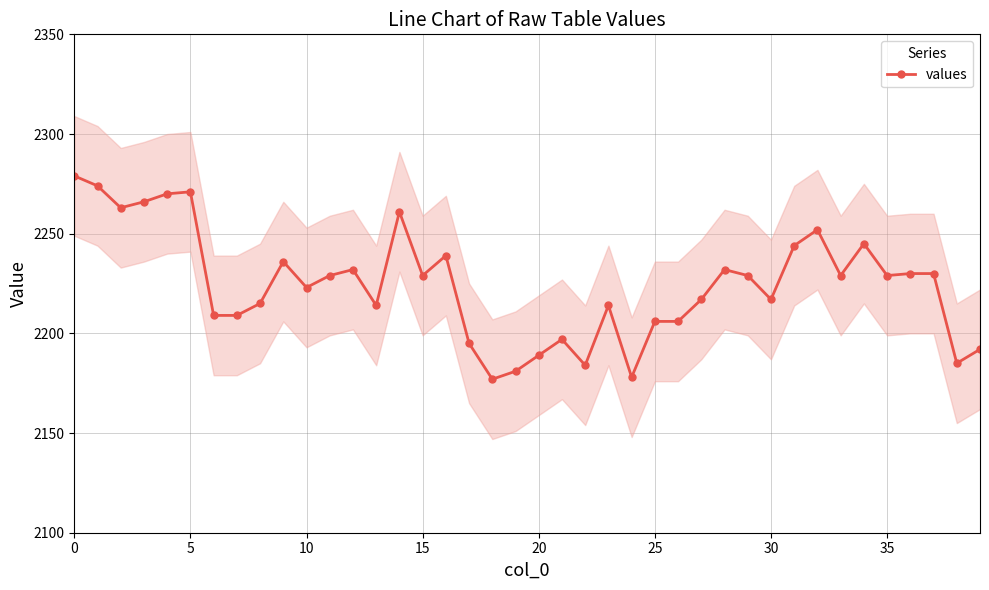

True or false: values has more than 0 points higher than both neighbors.

True